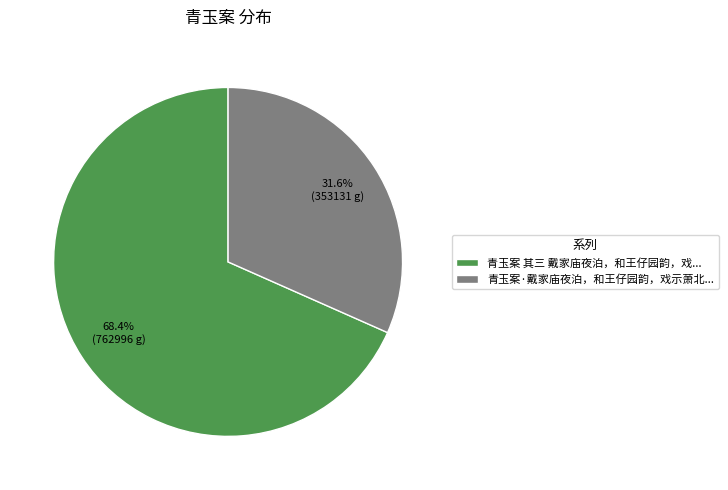

Count the number of slices in the pie.

2